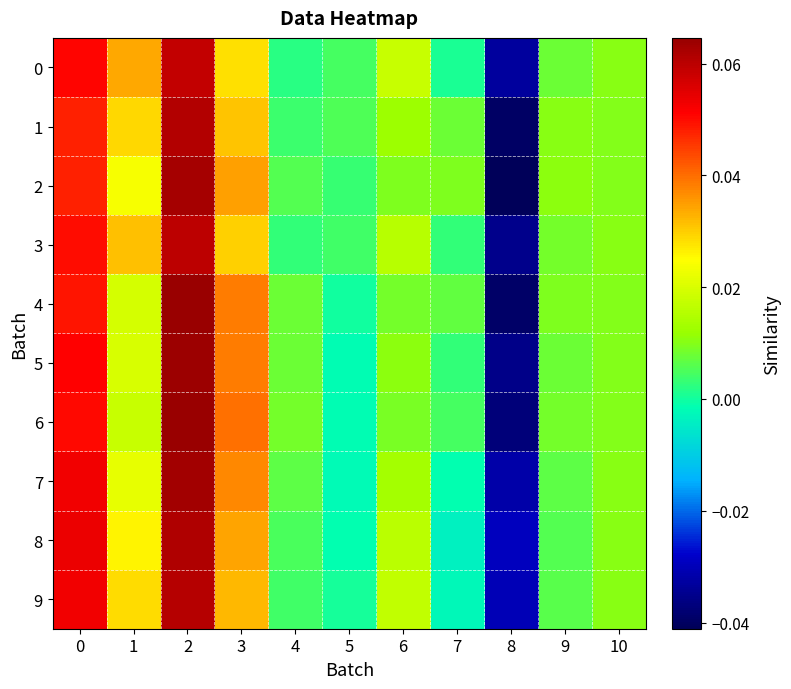

Rank the series at 2 from highest to lowest value.

6, 4, 5, 7, 2, 8, 1, 9, 3, 0